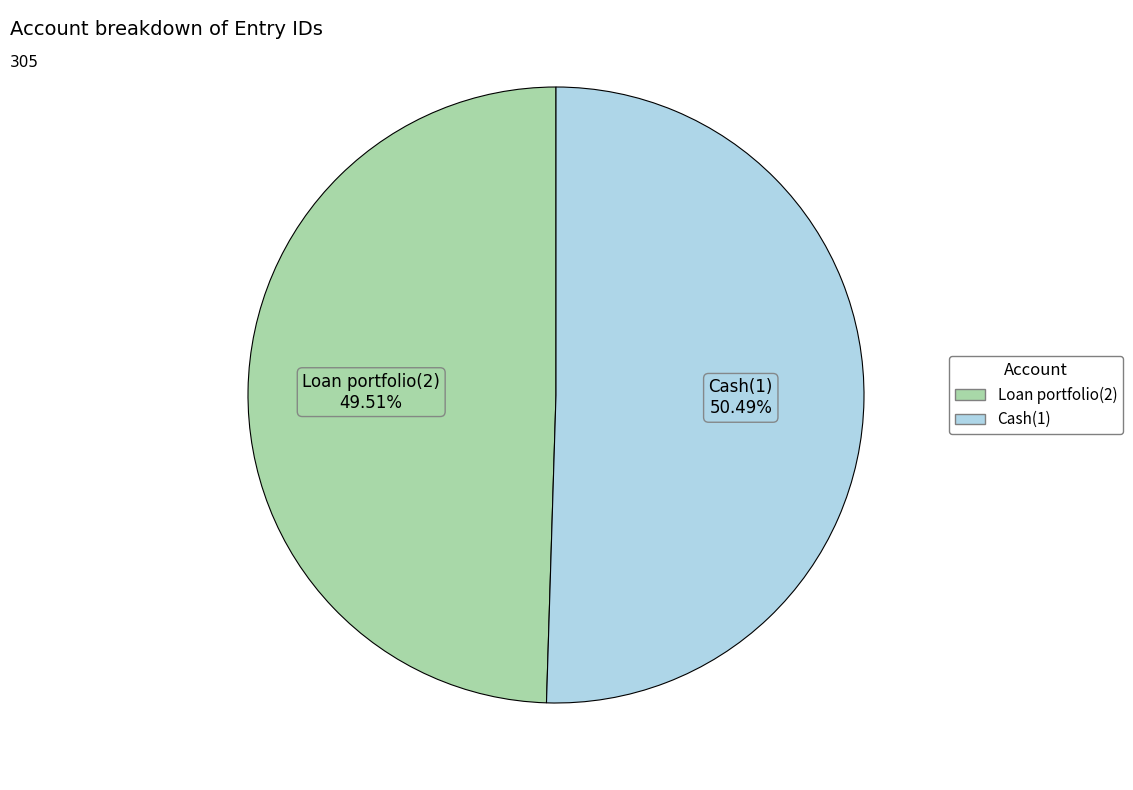

To the nearest percent, what is the difference between the largest and smallest slice percentages?

1%